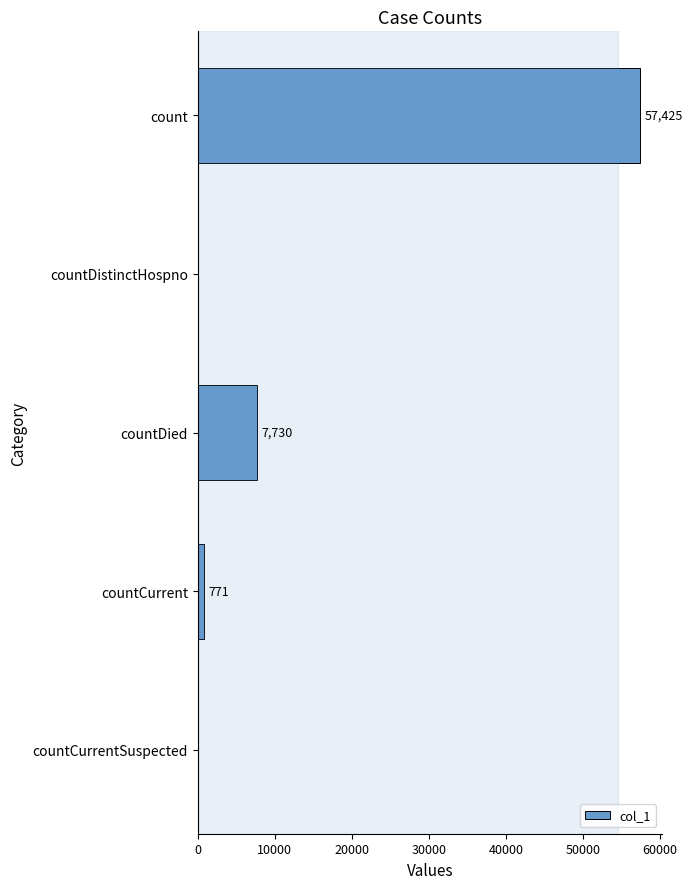

What is the sum of the values at countCurrent and count?

58196